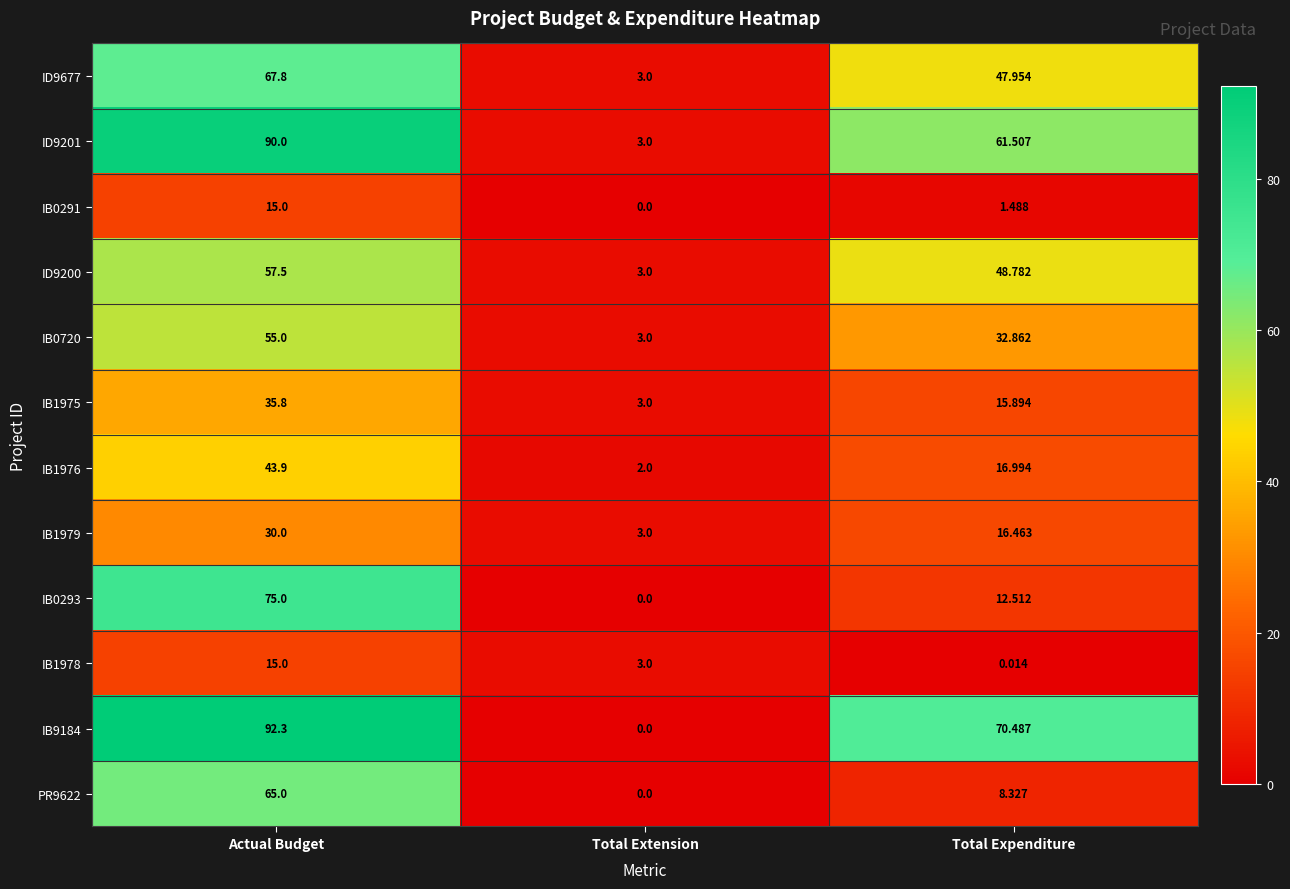

Rank the series at Total Expenditure from lowest to highest value.

IB1978, IB0291, PR9622, IB0293, IB1975, IB1979, IB1976, IB0720, ID9677, ID9200, ID9201, IB9184